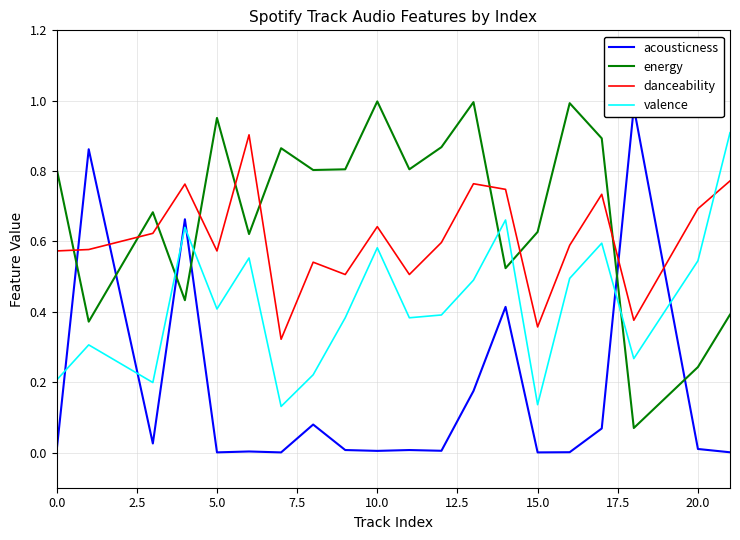

What is the difference between the maximum and second lowest values in the danceability series?

0.5